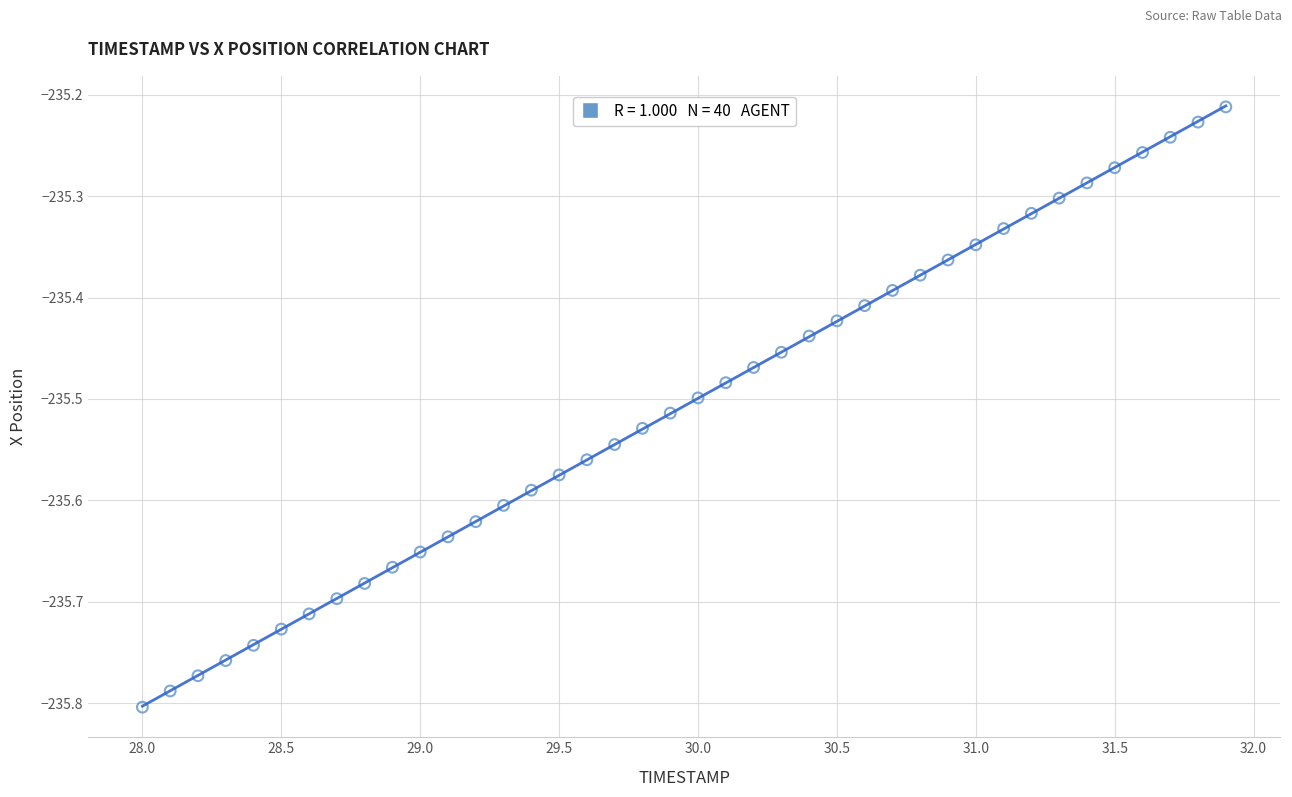

What is the range of X values (max minus min)?

3.9